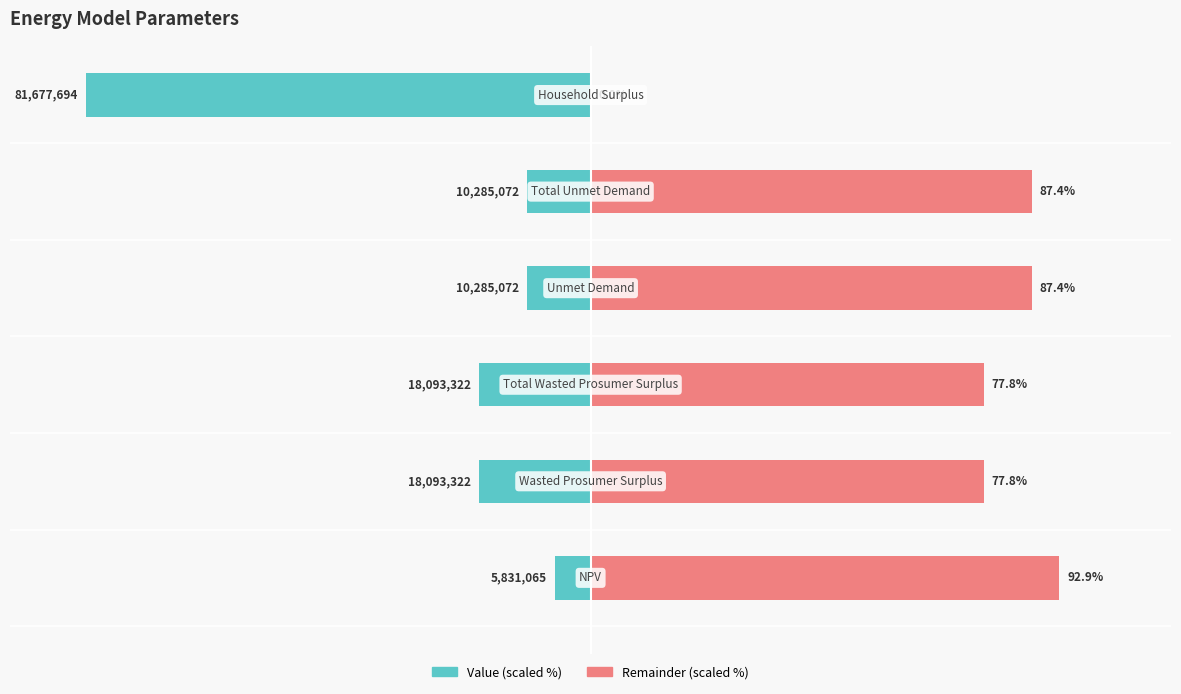

What is the maximum value shown in the chart?

92.9